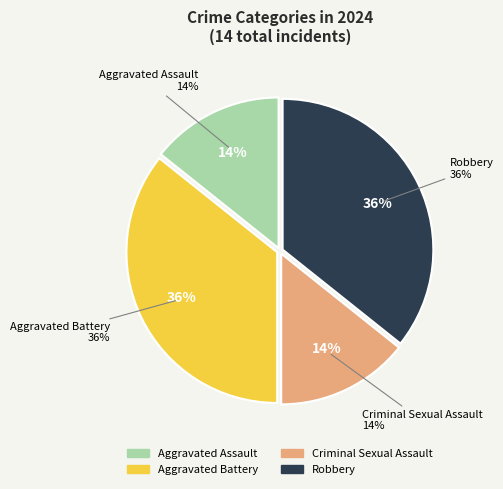

Combined, what portion of the pie is Aggravated Battery and Aggravated Assault?

50.0%